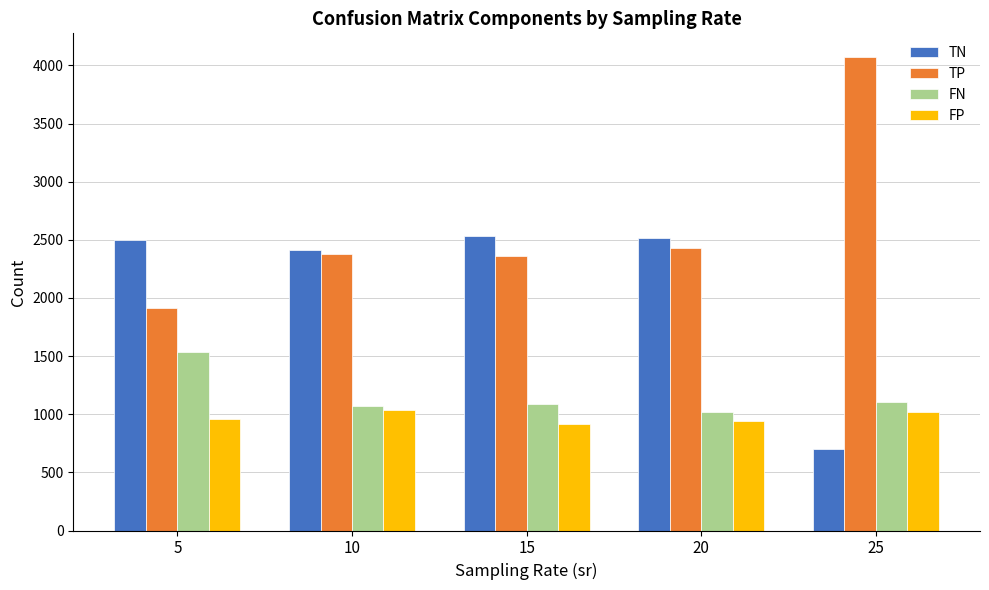

What value does the TP series have at 25?

4071.8